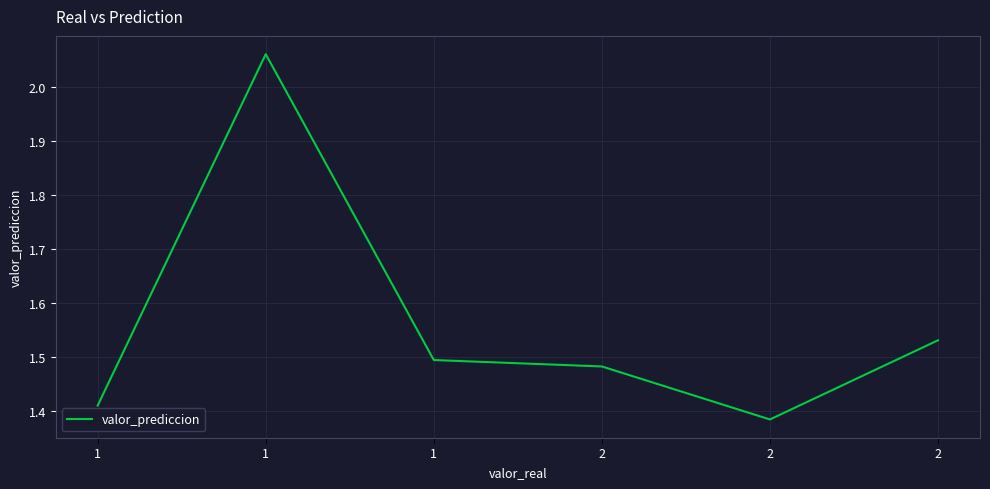

At which label is the value closest to 1?

2